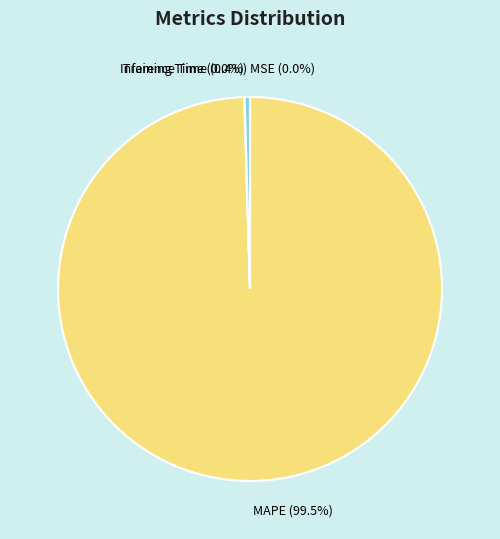

Combined, do MAPE and Inference Time account for over 50%?

Yes